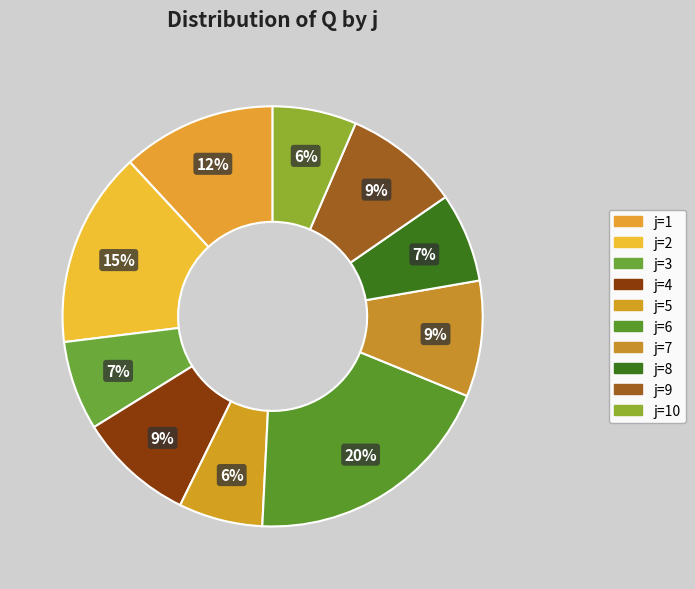

Count the number of slices in the pie.

10